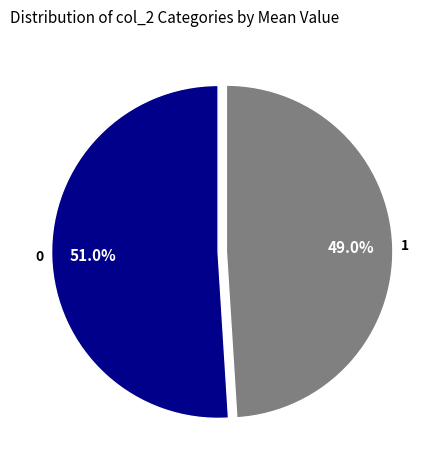

Is there a majority slice in this chart?

Yes